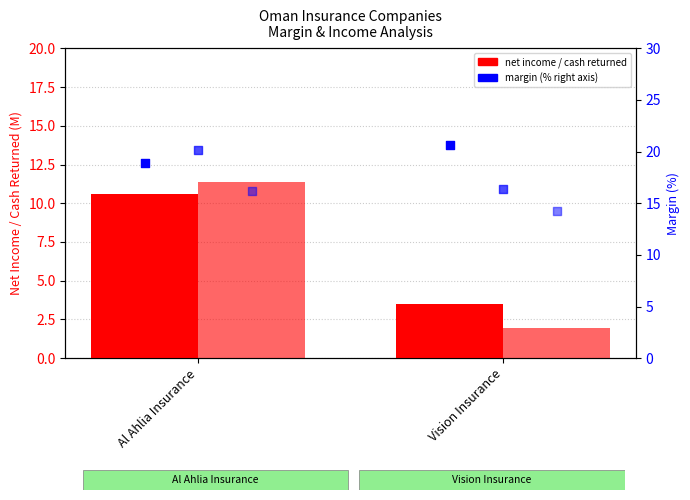

At how many categories does at least one series exceed 15?

2